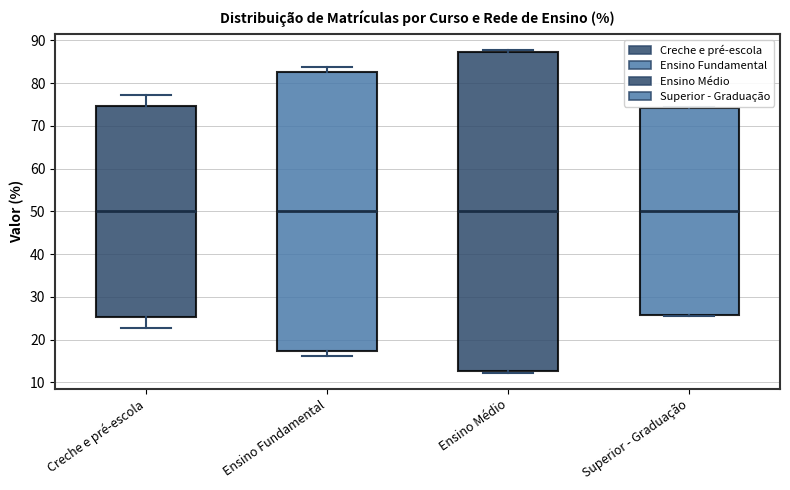

Where does the median line of the box for Superior - Graduação sit on the y-axis? The values are not printed on the chart, so give them approximately, as read against the axis.

50